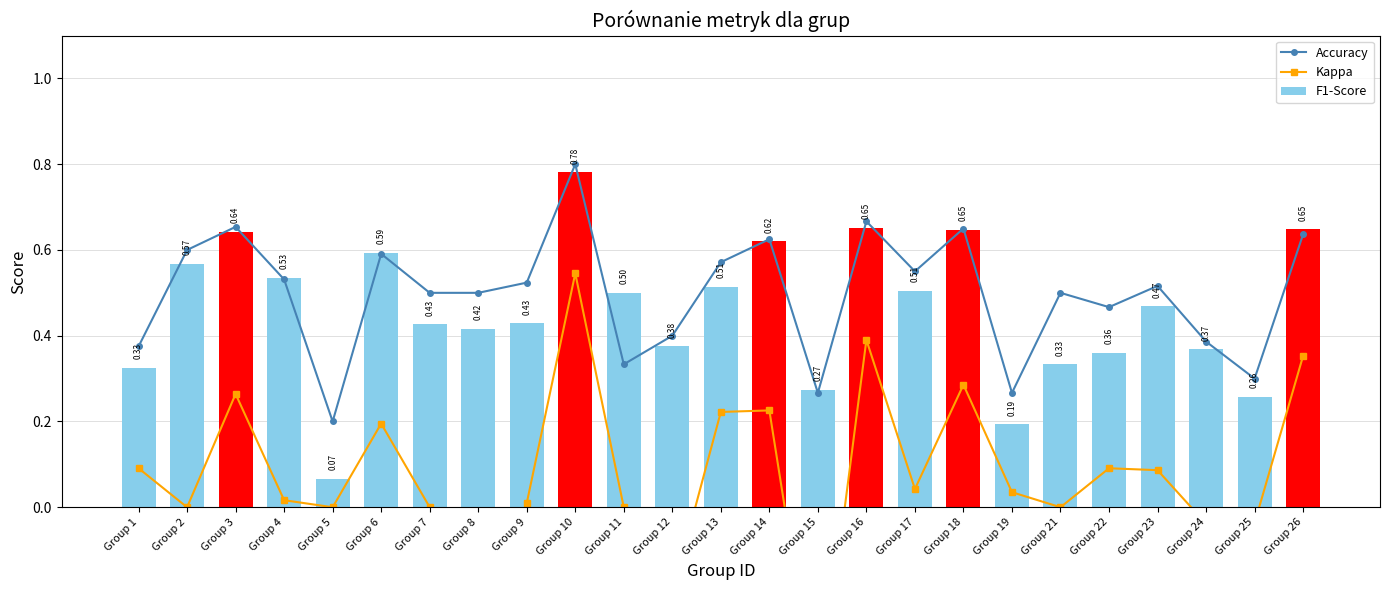

What is the difference between the maximum and minimum values in the F1-Score series?

0.7